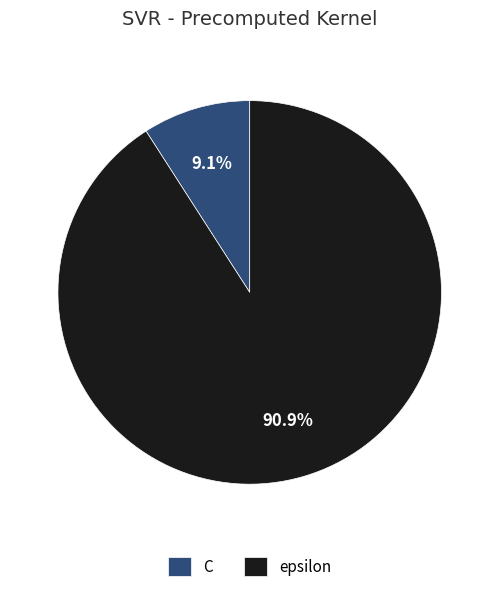

What is the smallest slice in the pie chart?

C